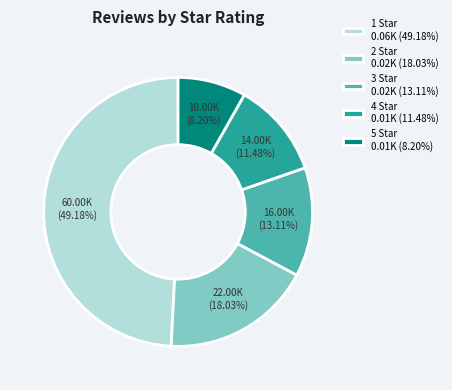

Approximately how many times larger is the value at 3 Star 0.02K (13.11%) compared to 2 Star 0.02K (18.03%)?

0.7